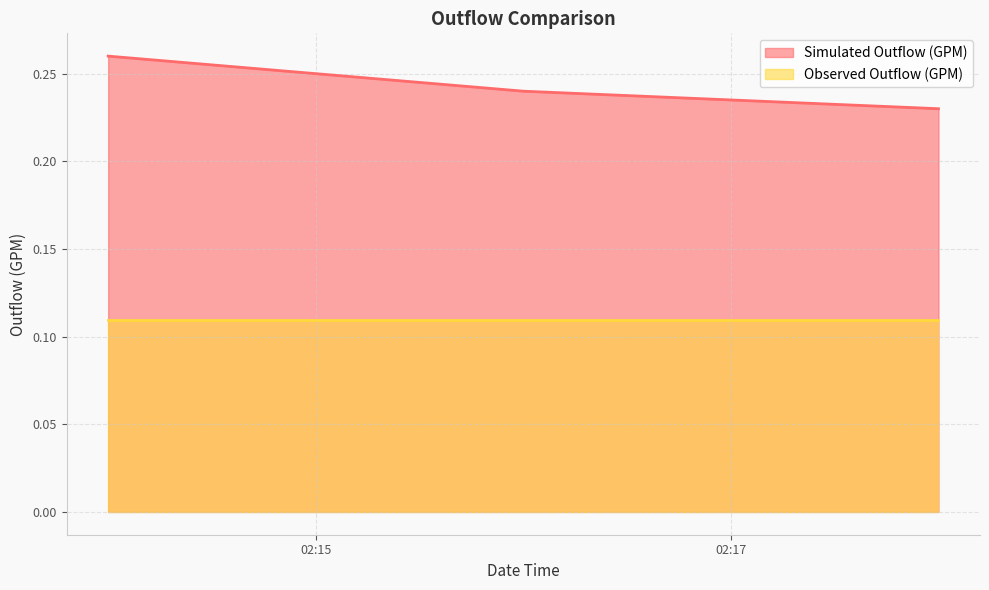

Which series has the largest total across all categories?

Simulated Outflow (GPM)